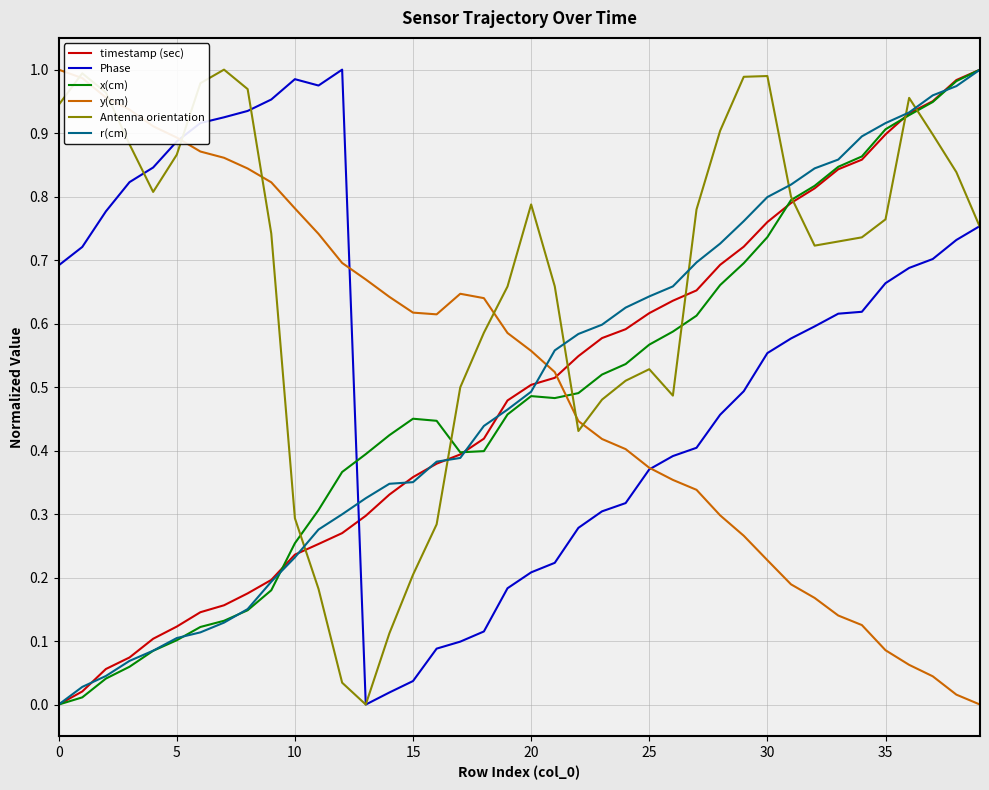

Which series ends up on top after the final intersection of Phase and x(cm)?

x(cm)